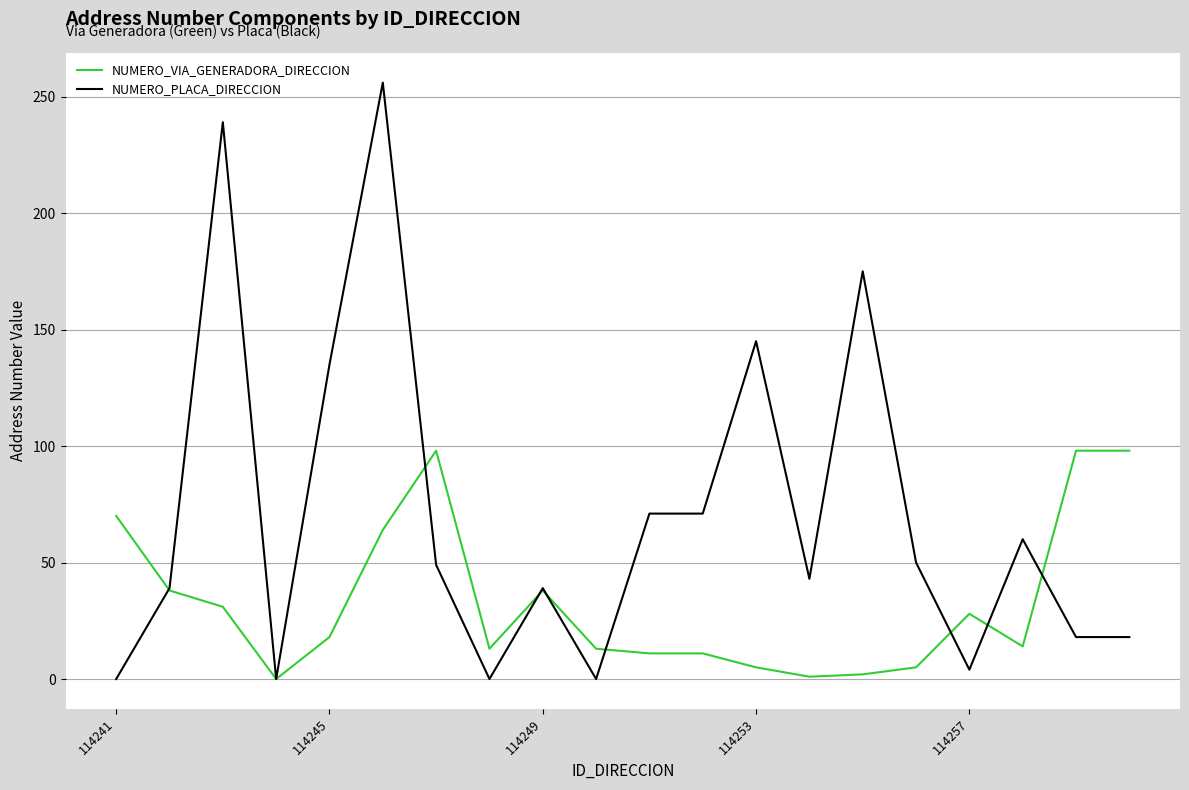

Rank the series by their average value, from highest to lowest.

NUMERO_PLACA_DIRECCION, NUMERO_VIA_GENERADORA_DIRECCION